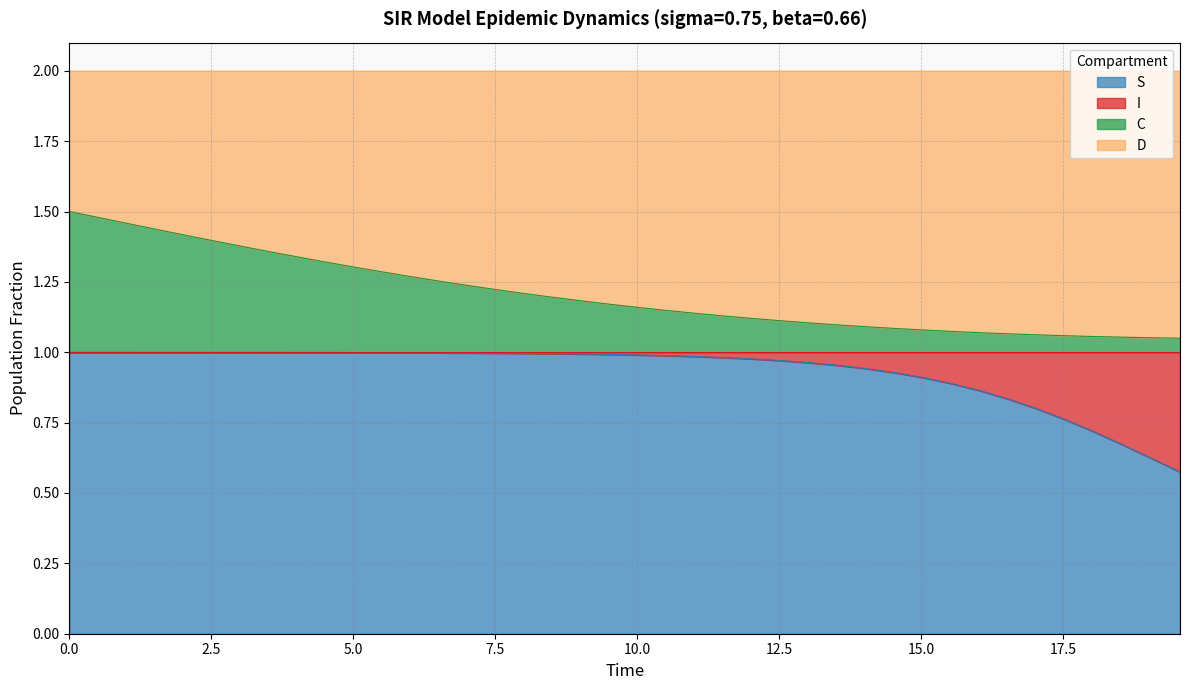

What are all the series names shown in the legend?

S, I, C, D